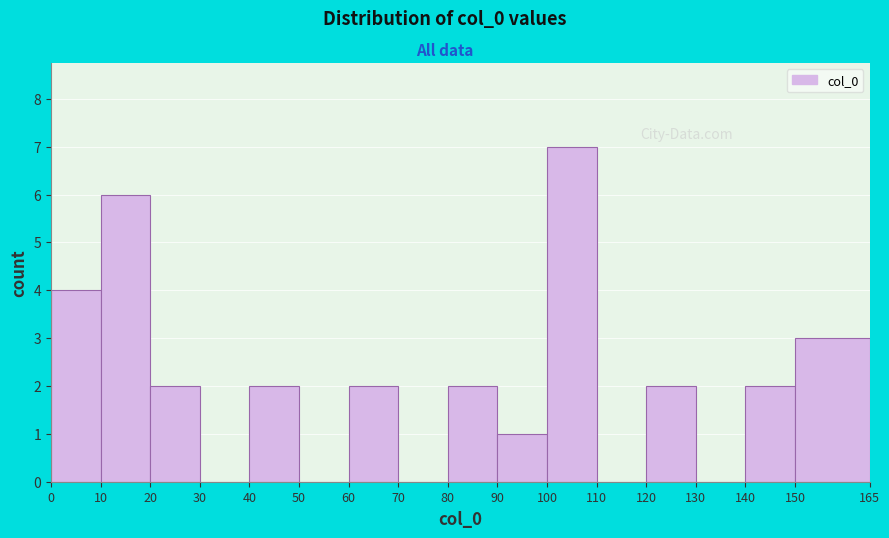

How tall is the bar that spans 90 to 100 on the x-axis? The values are not printed on the chart, so give them approximately, as read against the axis.

1